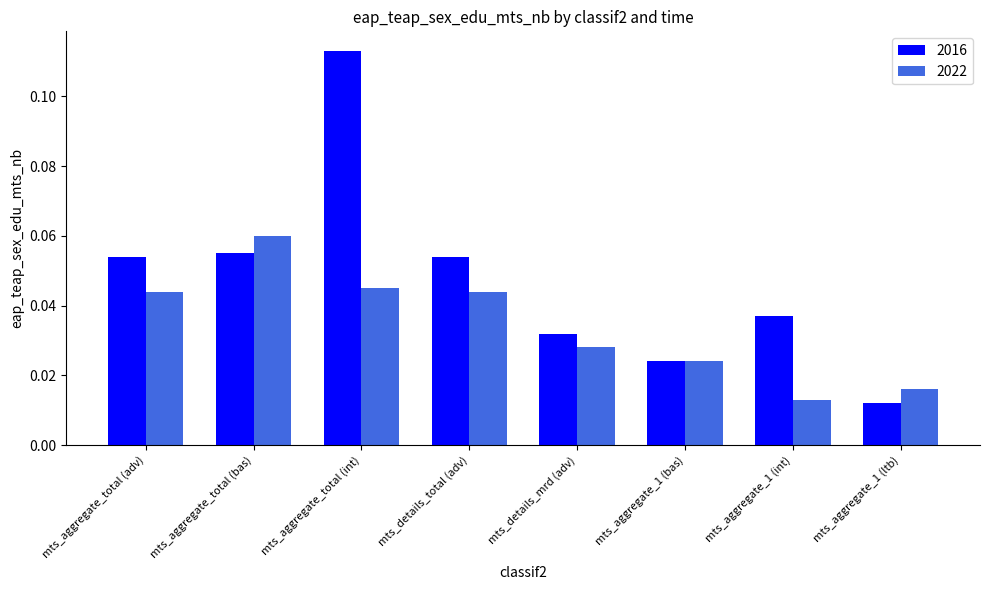

What is the sum of all 2016 values?

0.4